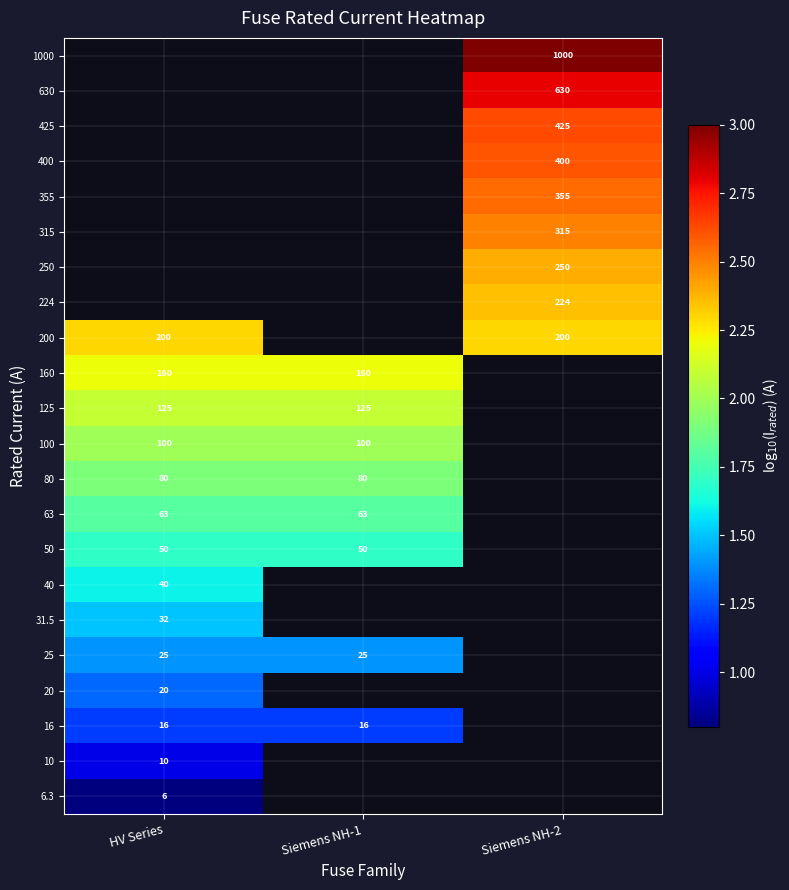

Rank the categories by 315 value from lowest to highest.

HV Series, Siemens NH-1, Siemens NH-2